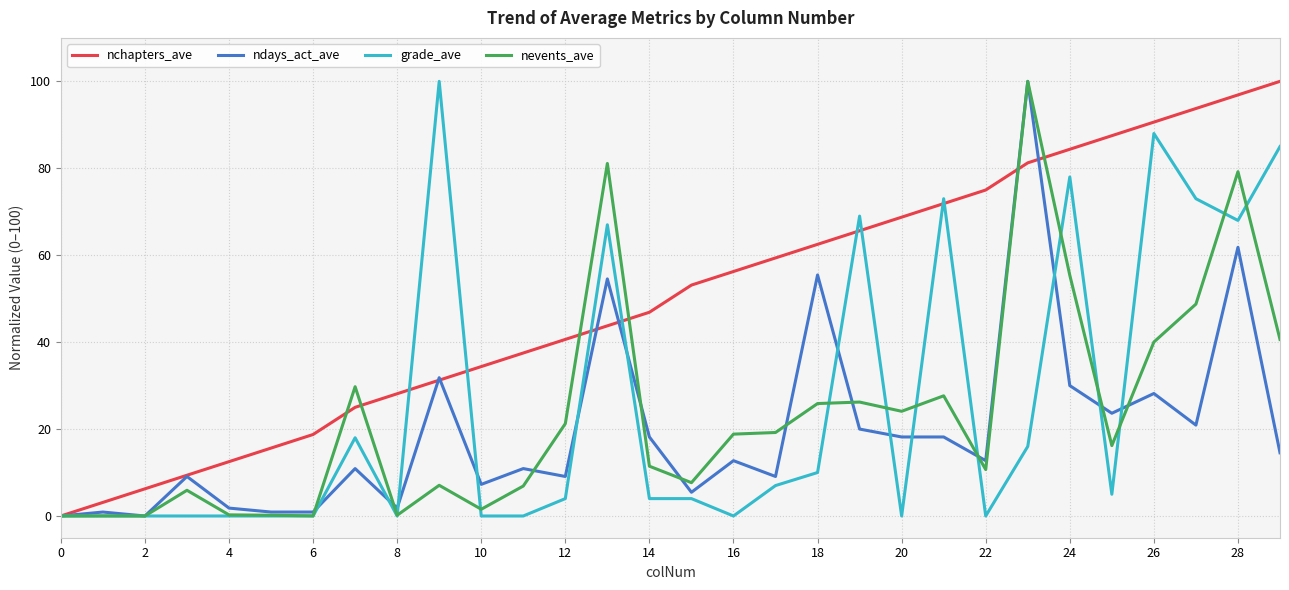

What is the highest value of the nchapters_ave series?

100.0